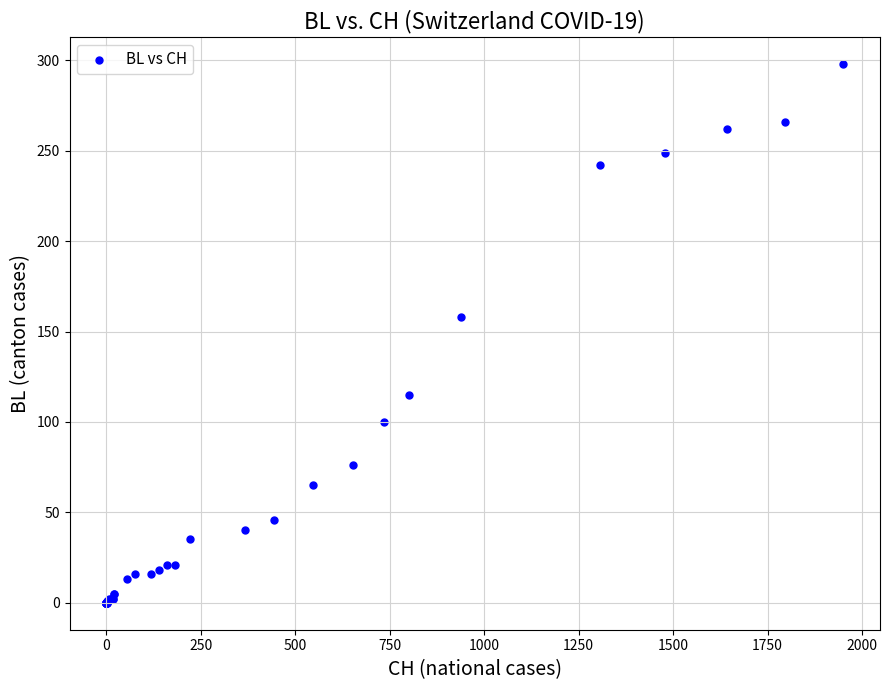

What Y value in the scatter plot is closest to 149?

158